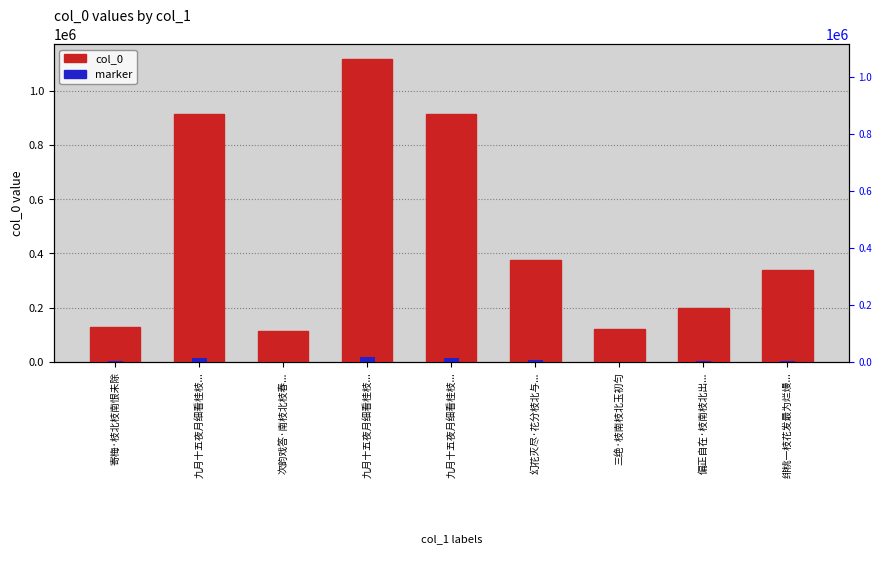

Which series has the largest total across all categories?

col_0